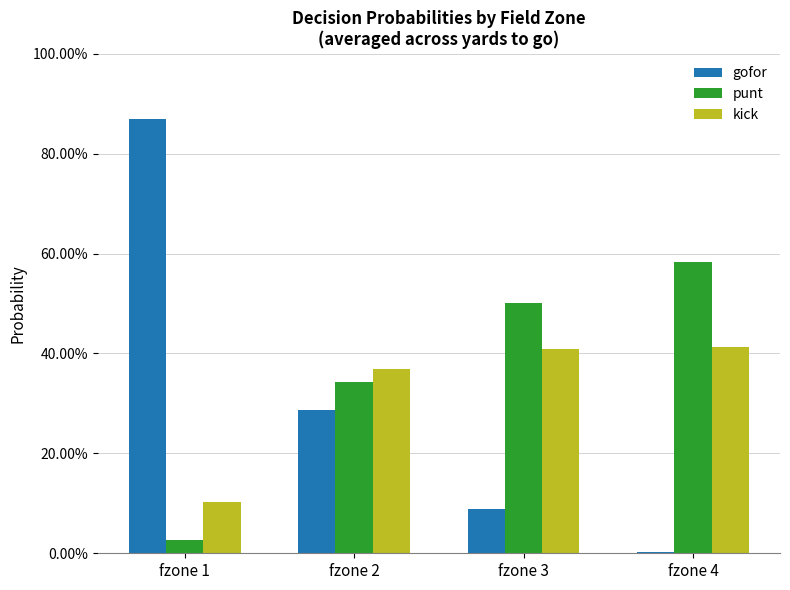

What are all the series names shown in the legend?

gofor, punt, kick